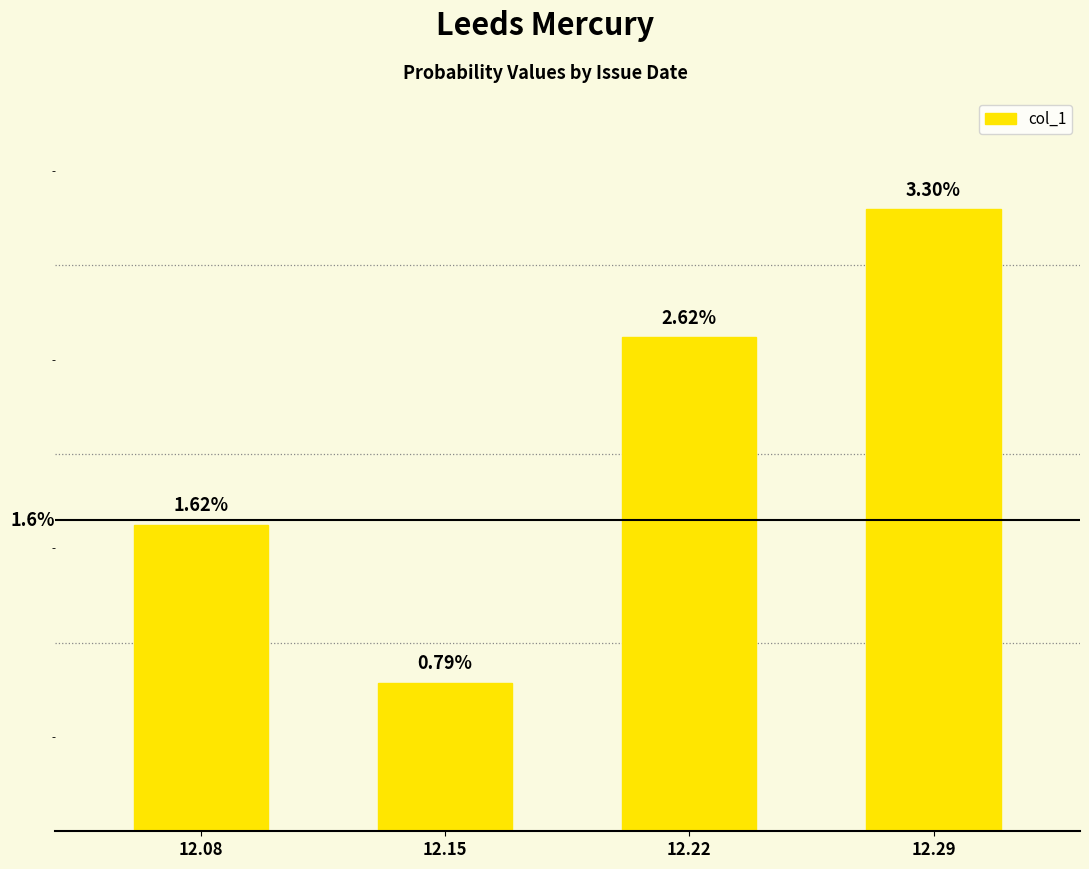

Does the chart contain any negative values?

No